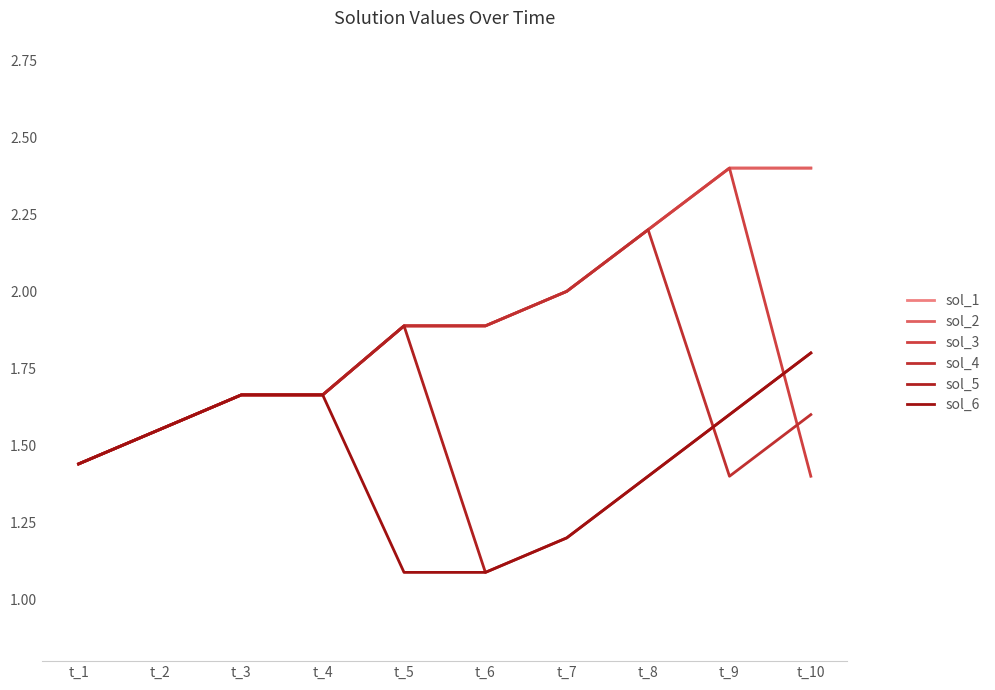

True or false: sol_2 has more than 0 points higher than both neighbors.

False